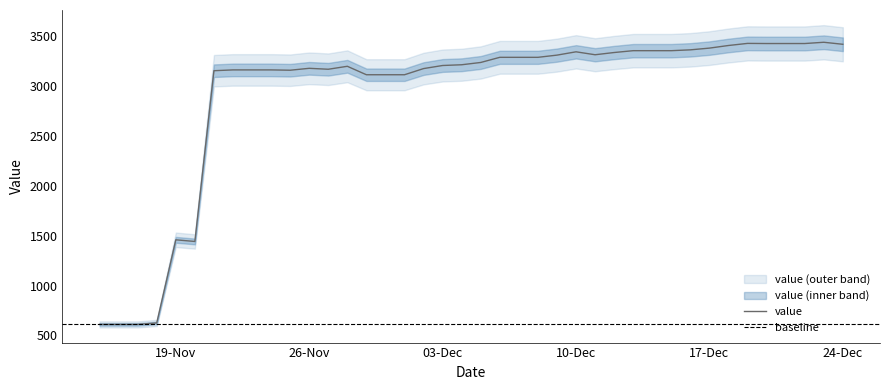

What is the greatest value displayed?

3438.3